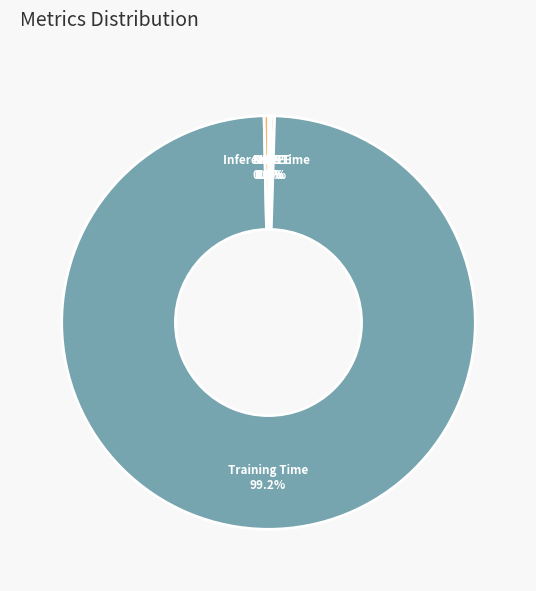

Does Training Time account for over 50% of the chart?

Yes